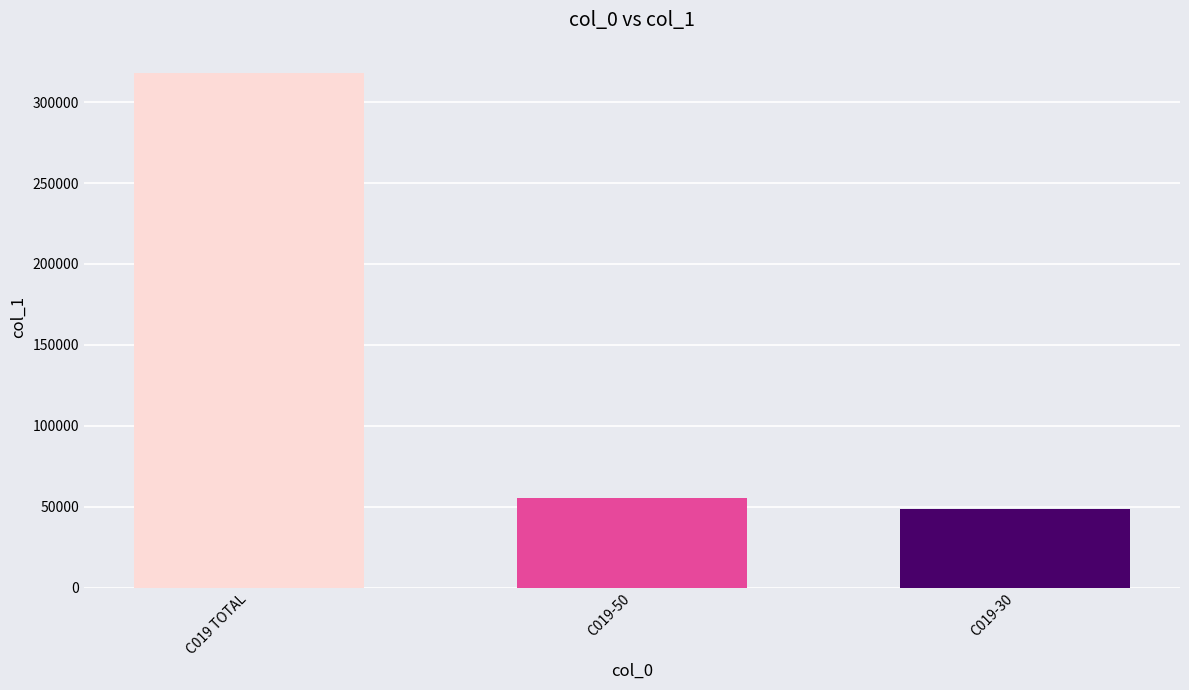

True or false: the data shows 318235 at C019 TOTAL.

True